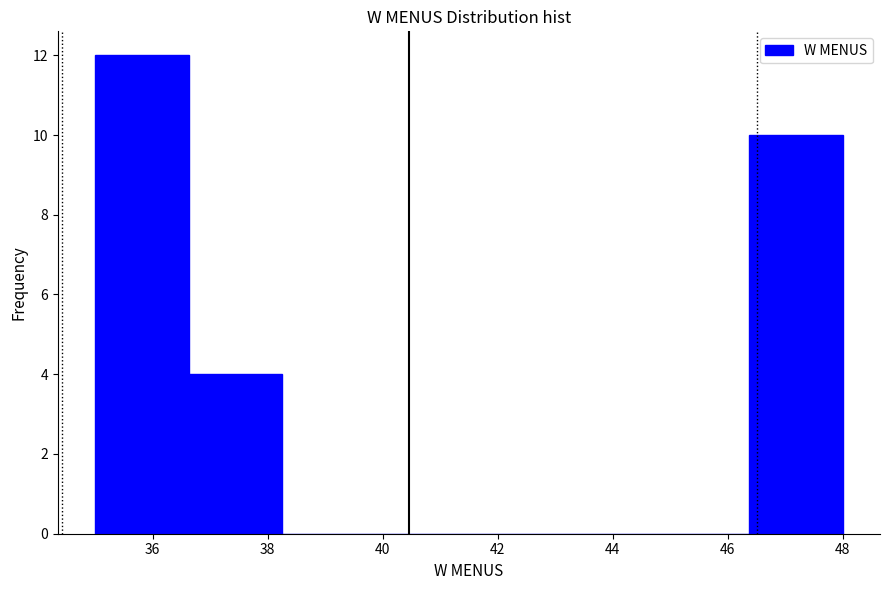

Reading left to right, list every bar in this chart as the range it spans on the x-axis followed by its height. Neither the bar edges nor the heights are printed on the chart, so give them approximately, as read against the axes.

35.0 to 36.6: 12
36.6 to 38.2: 4
38.2 to 39.8: 0
39.8 to 41.6: 0
41.6 to 43.2: 0
43.2 to 44.8: 0
44.8 to 46.4: 0
46.4 to 48.0: 10